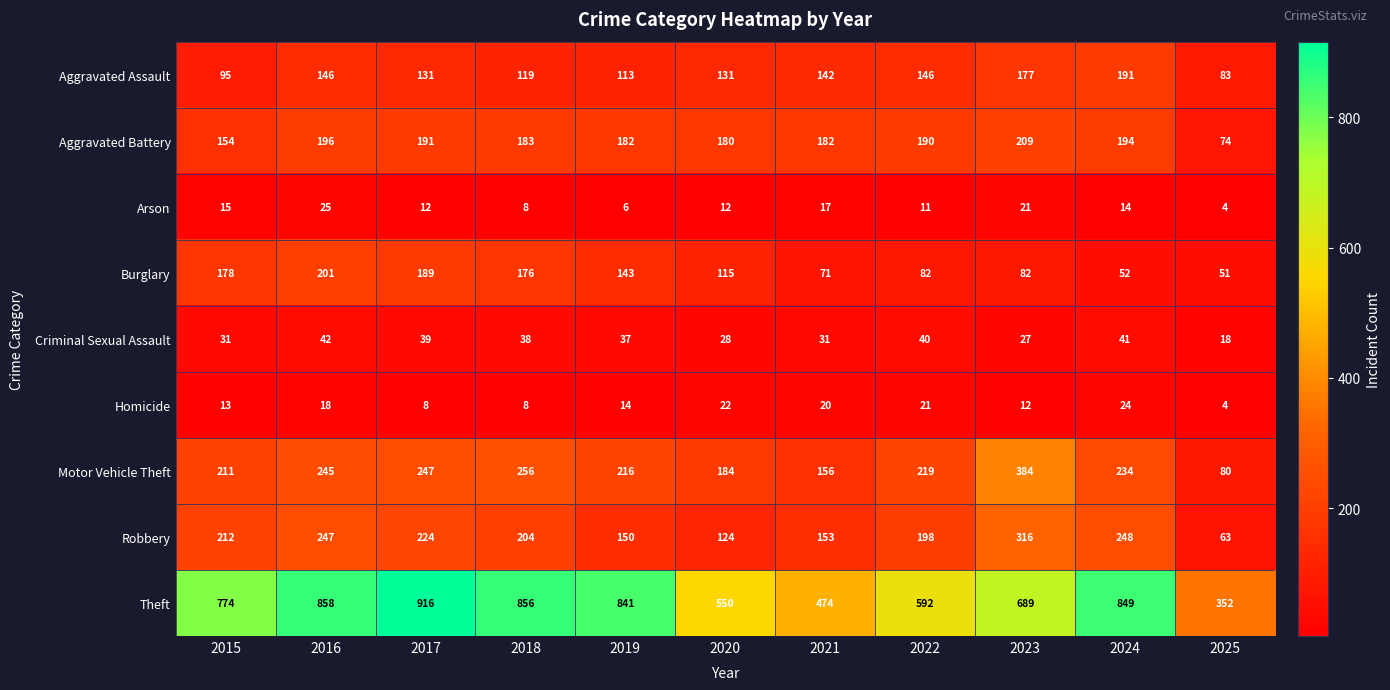

Is it true that Arson equals 5 at 2023?

False